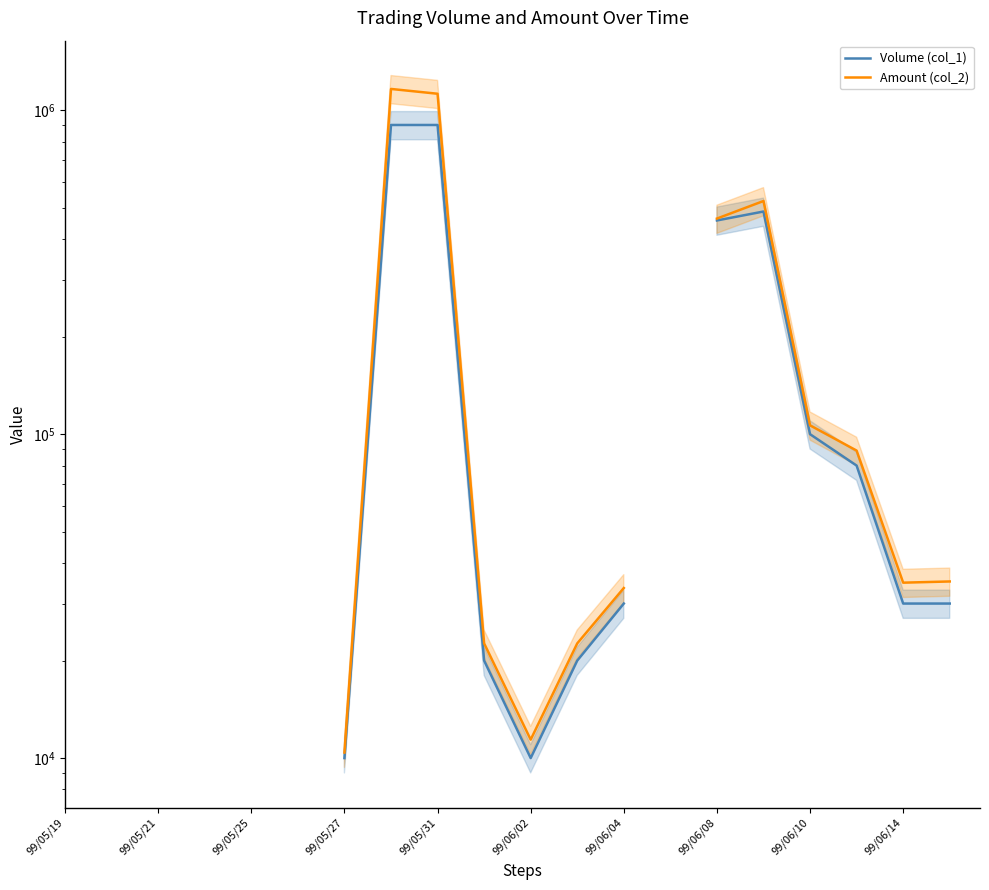

Is the value of Amount (col_2) at 99/06/04 greater than the value of Volume (col_1) at 17?

No